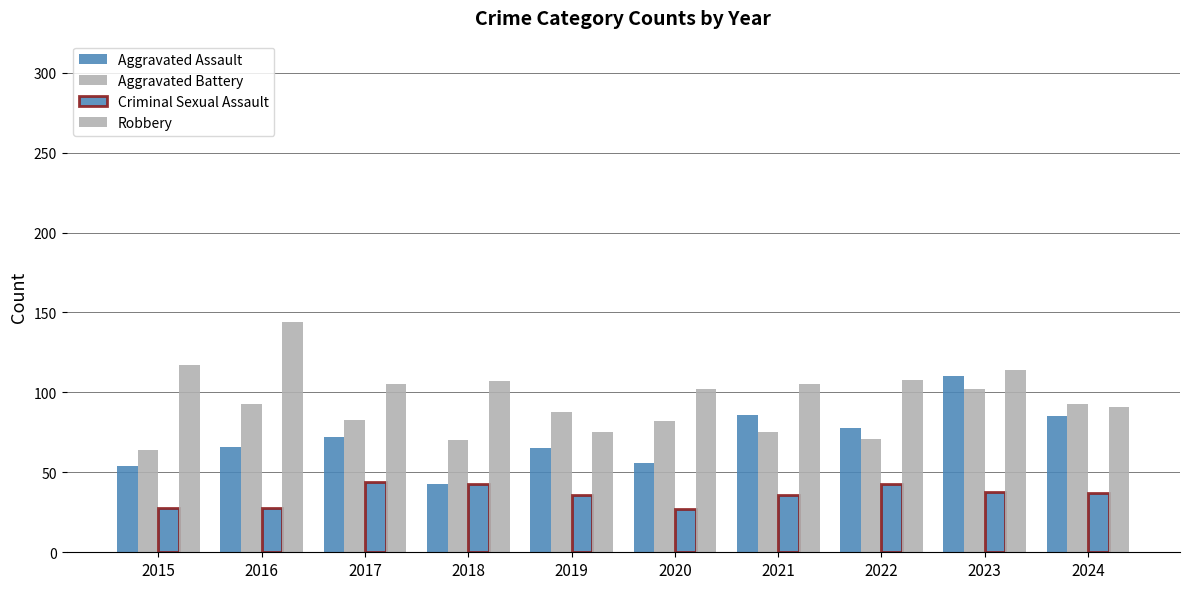

At 2015, list the series in order from largest to smallest.

Robbery, Aggravated Battery, Aggravated Assault, Criminal Sexual Assault